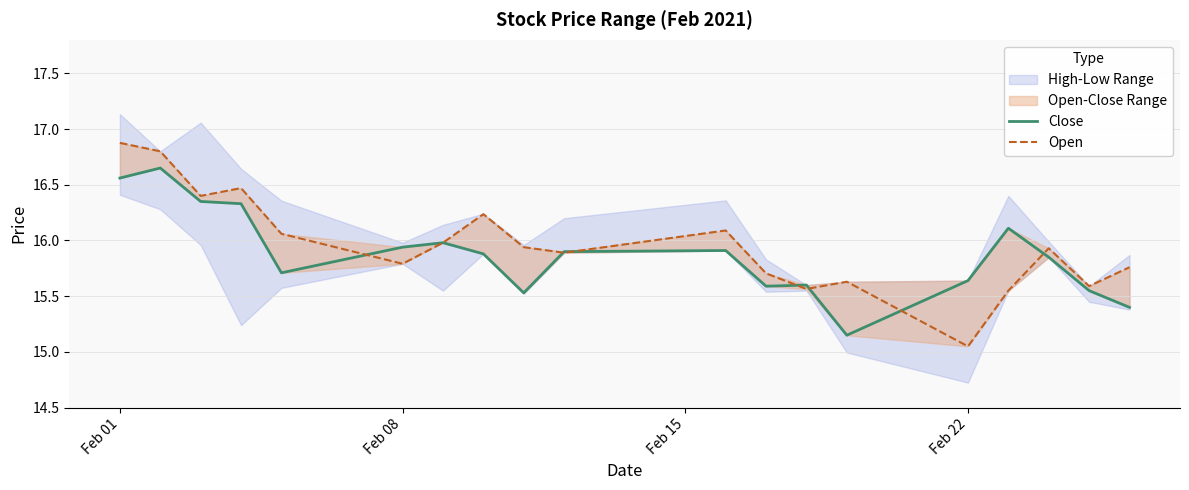

The value of Close at 10 is 10.4. True or false?

False